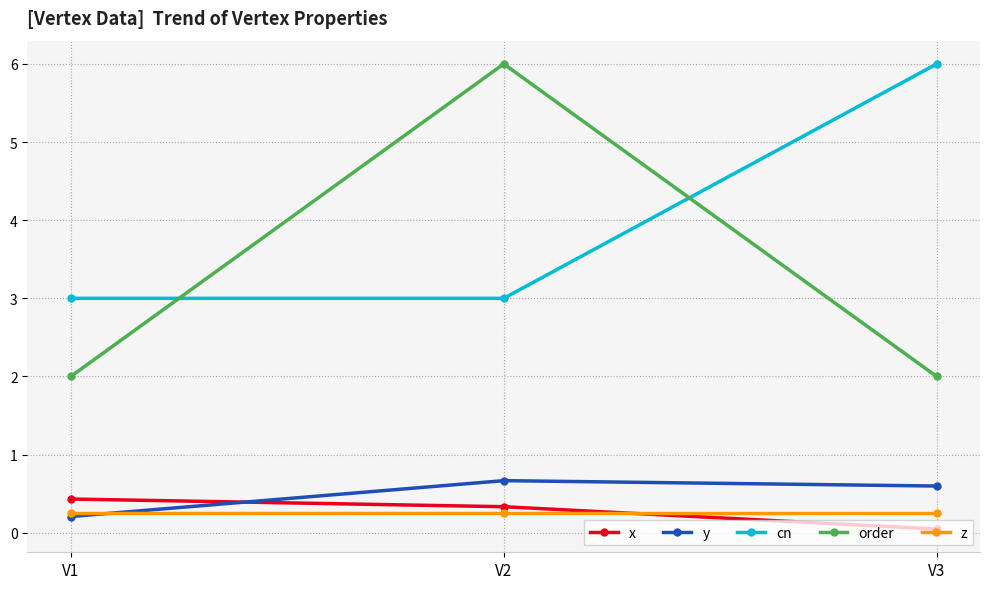

What is the value of the y point at the 1st from the left?

0.2